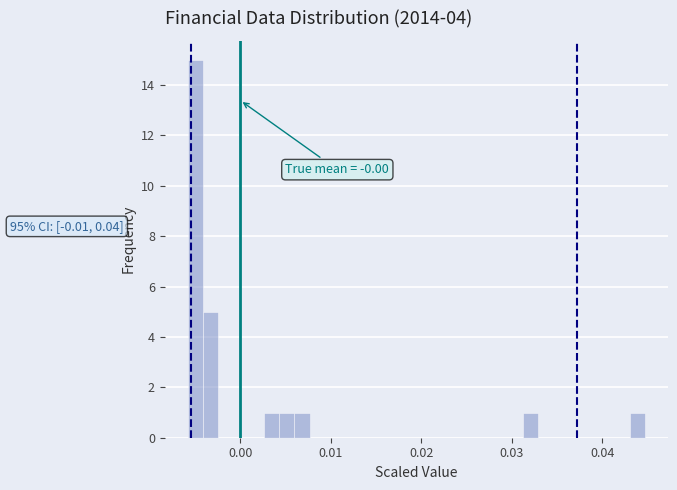

Read against the x-axis, roughly where is the centre of the tallest bar?

-0.005